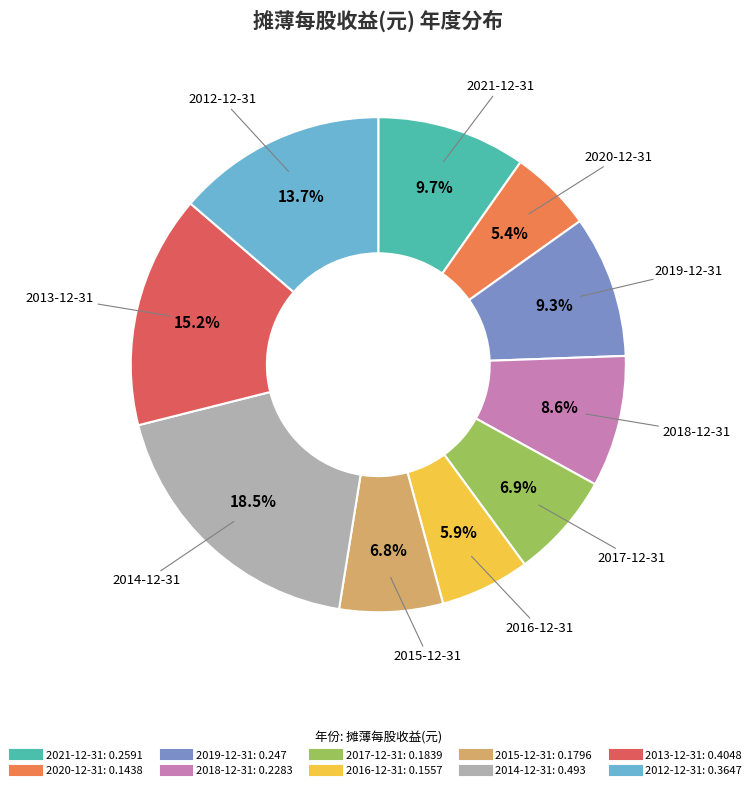

To the nearest percent, what is the average slice percentage?

10%